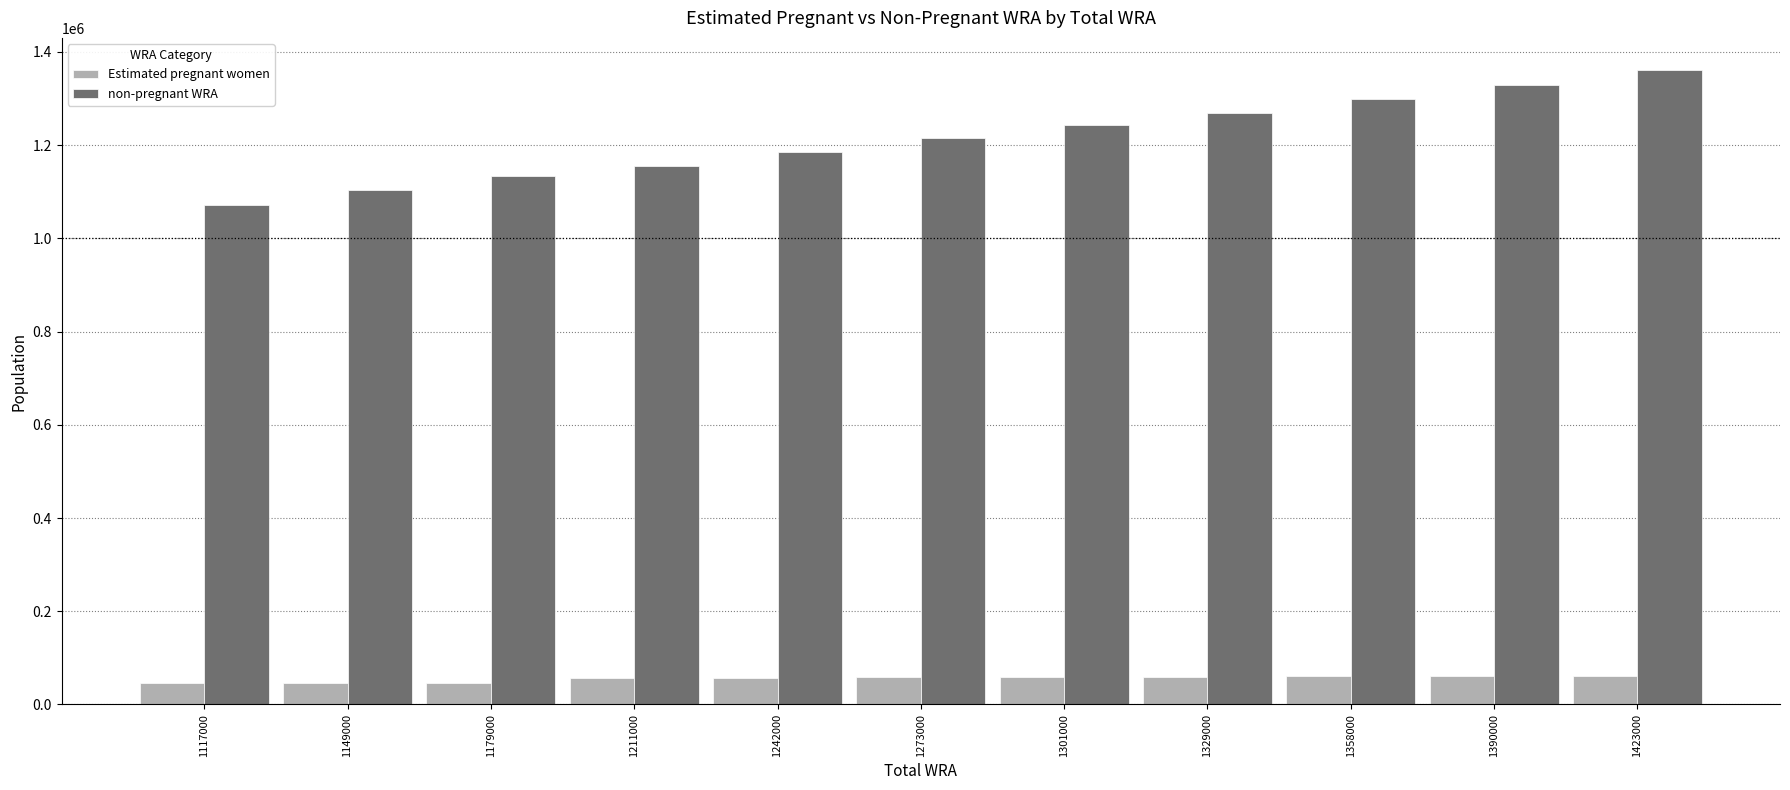

Rank the series at 1358000 from lowest to highest value.

Estimated pregnant women, non-pregnant WRA